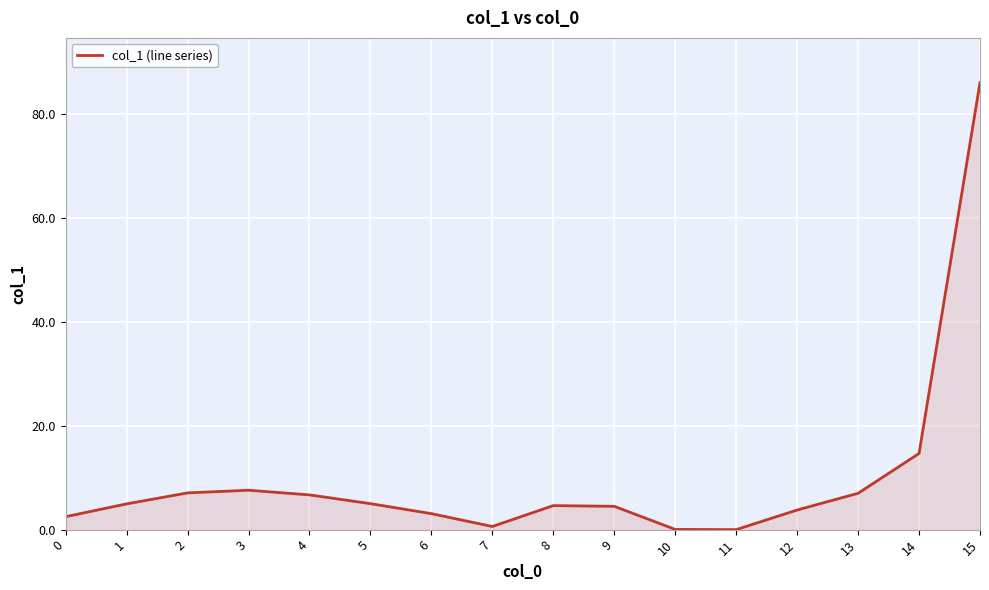

How many lines are shown in the chart?

1